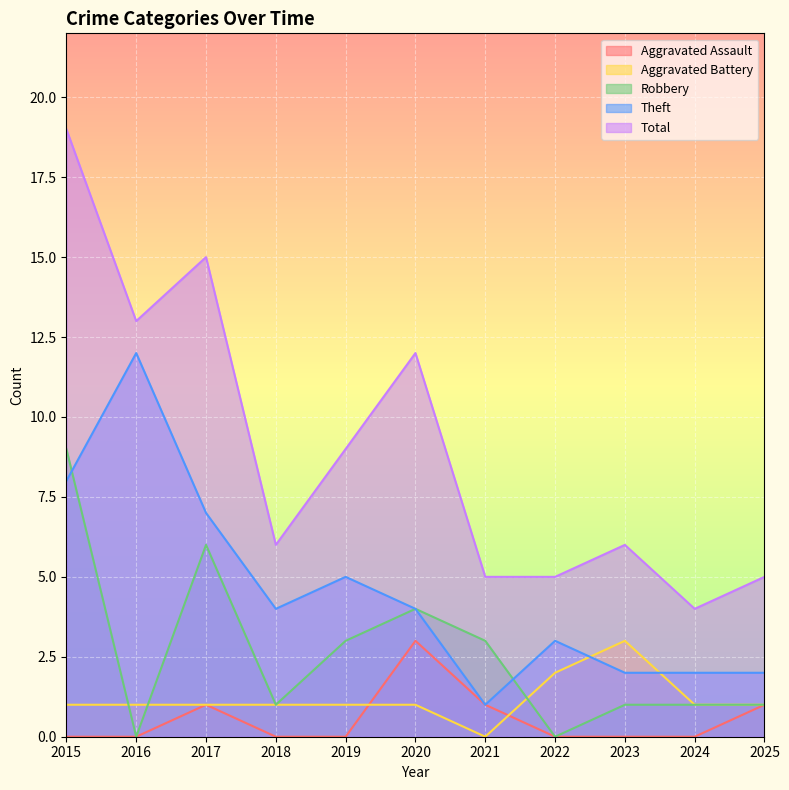

How many series are shown in this chart?

5